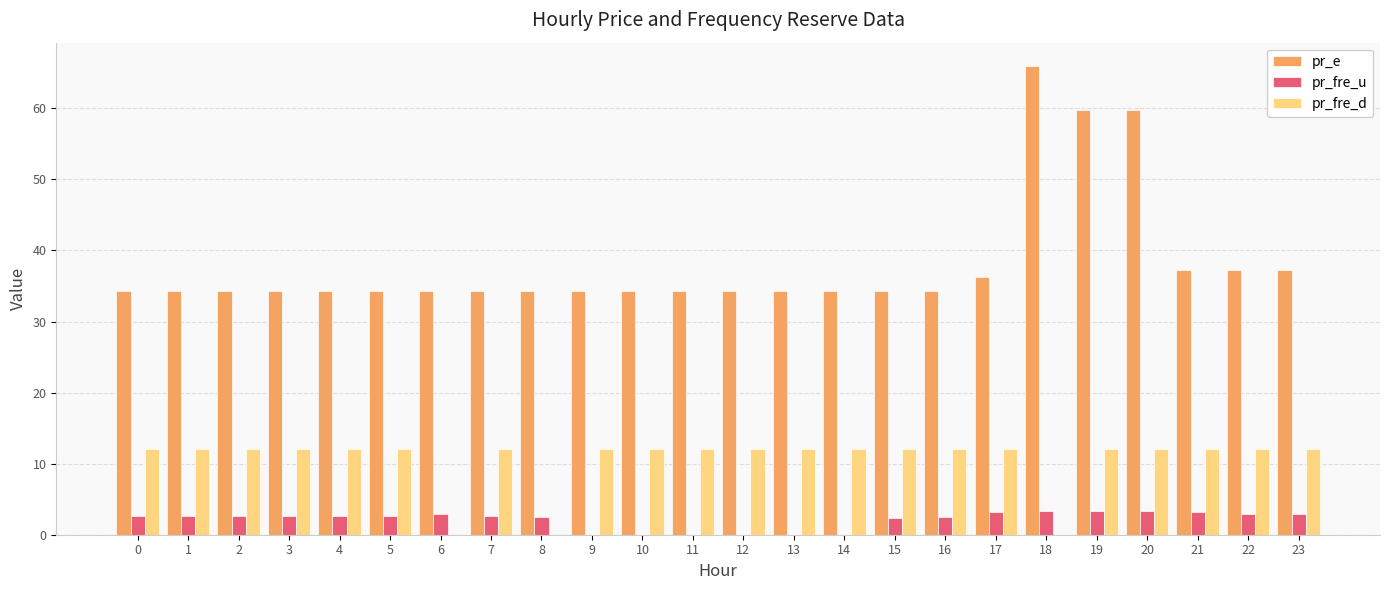

The value of pr_e at 13 is 34.2. True or false?

True